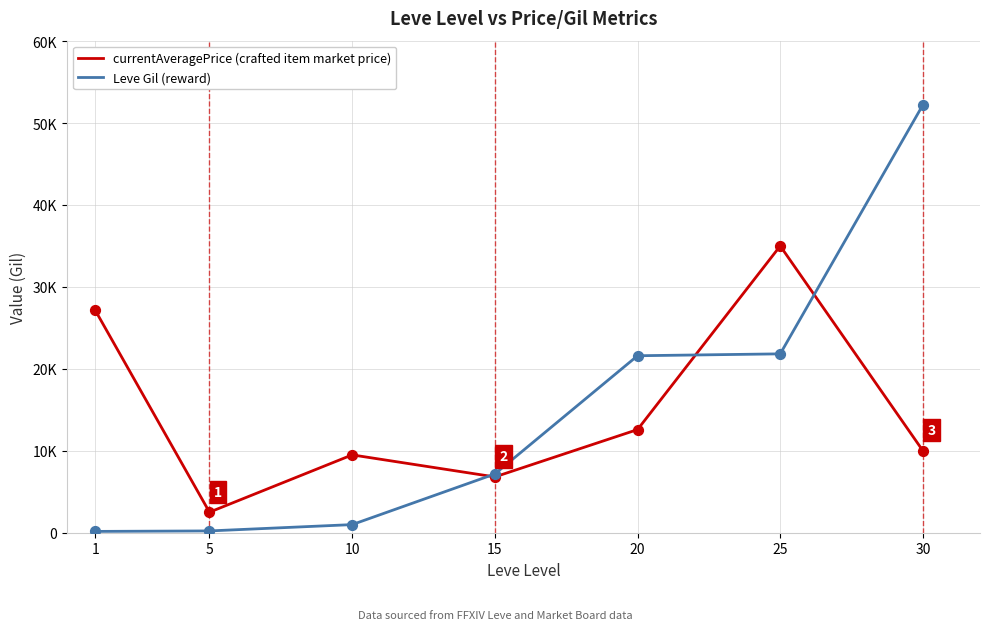

What are all the series names shown in the legend?

currentAveragePrice (crafted item market price), Leve Gil (reward)